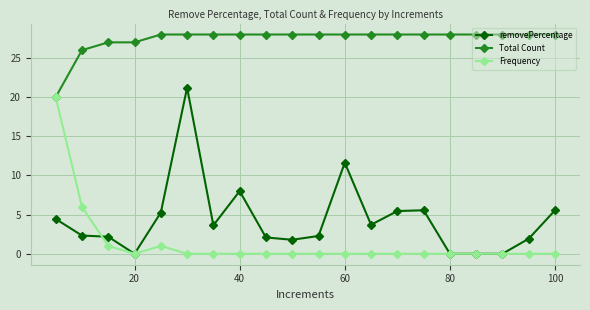

Does the chart display data point markers on the line(s)?

Yes